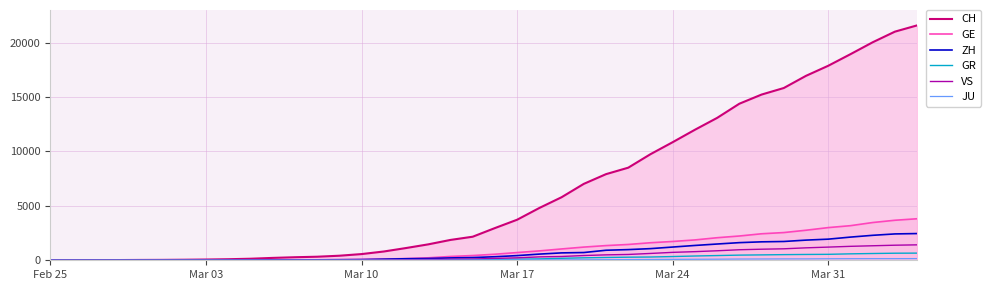

What is the highest value of the CH series?

21587